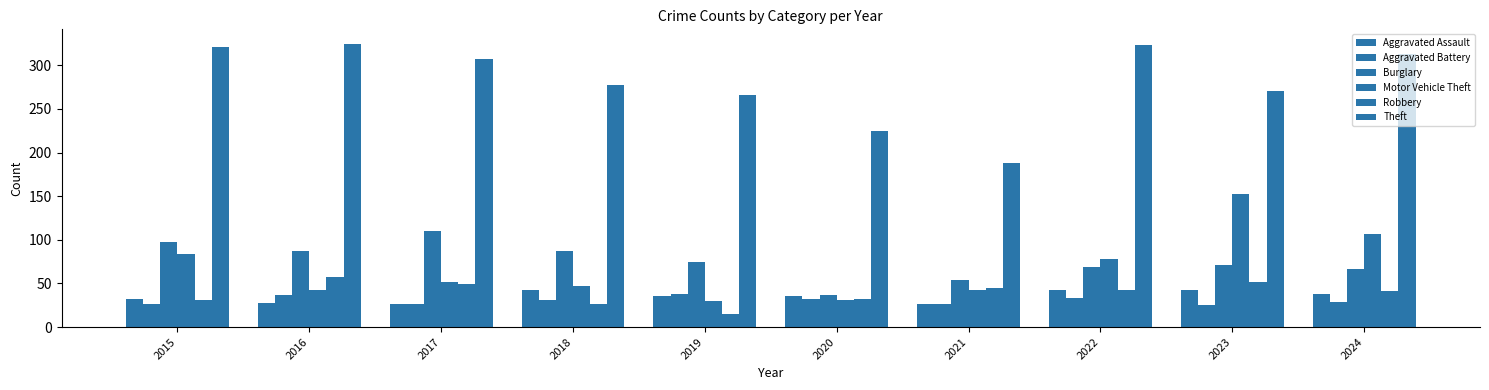

Rank the series by their maximum value, from highest to lowest.

Theft, Motor Vehicle Theft, Burglary, Robbery, Aggravated Assault, Aggravated Battery